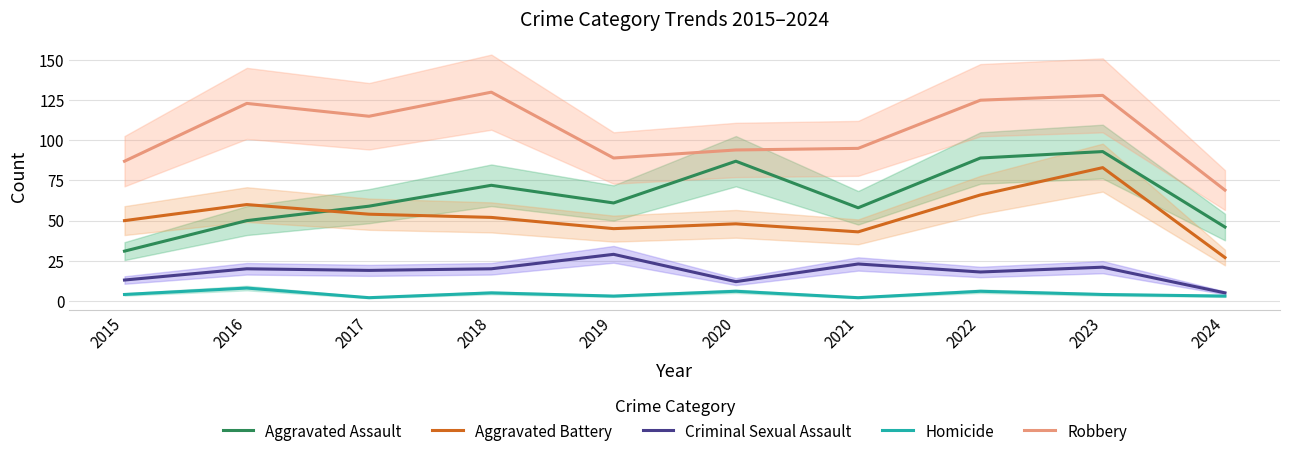

The Aggravated Battery series shows 82 at 2015. True or false?

False